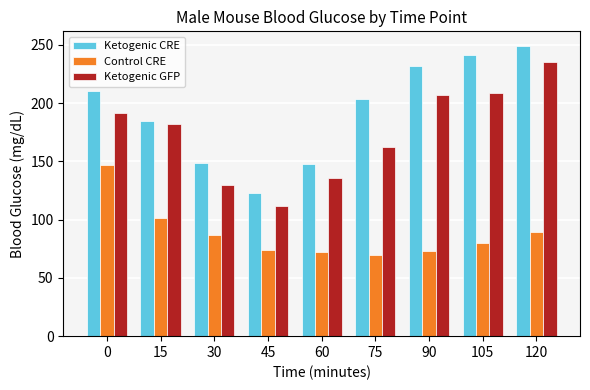

What is the spread (max minus min) of values at 30?

61.0